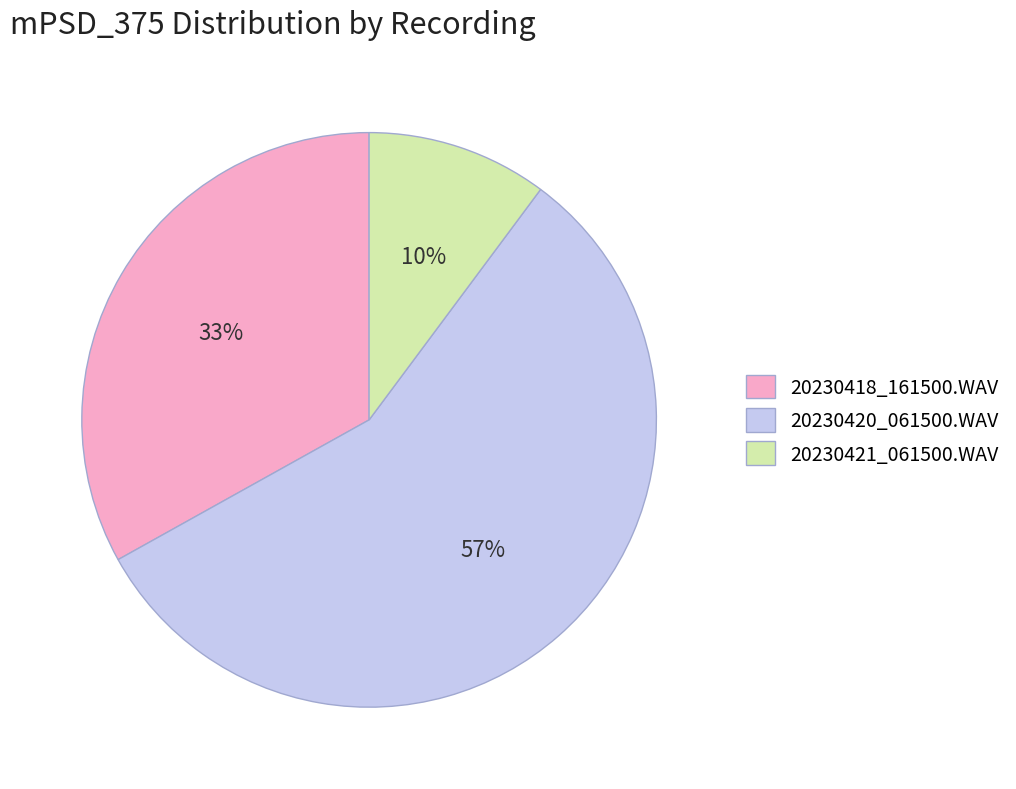

Is it true that 20230421_061500.WAV is 1% of the pie?

False